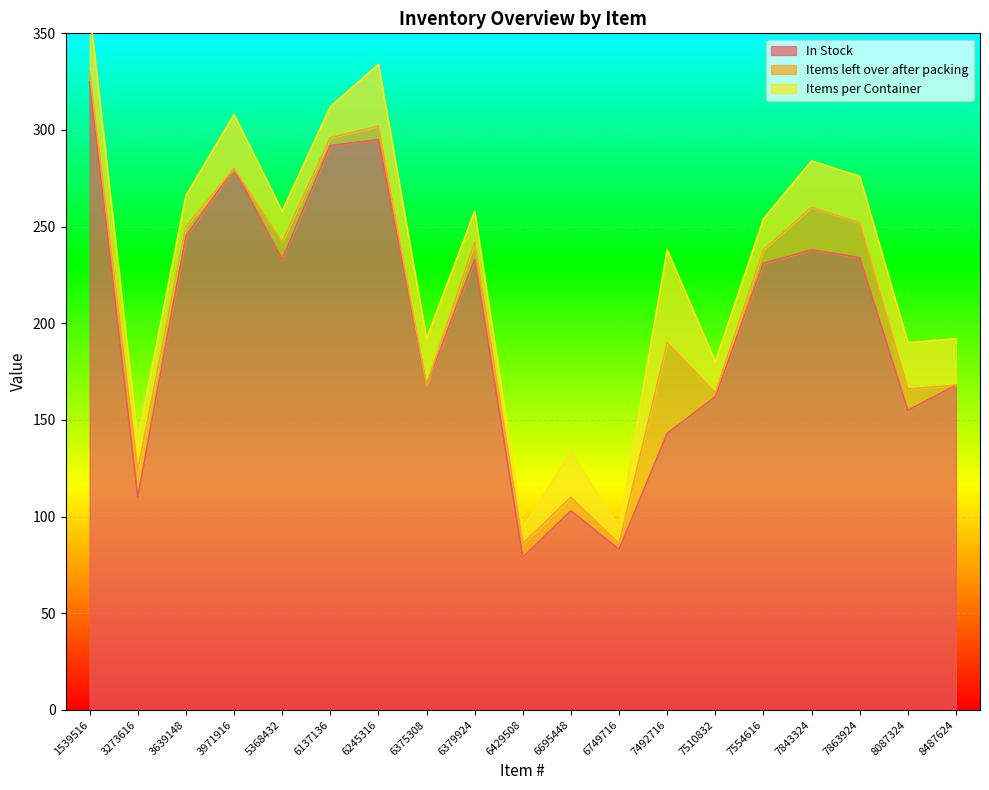

What is the highest value of the In Stock series?

325